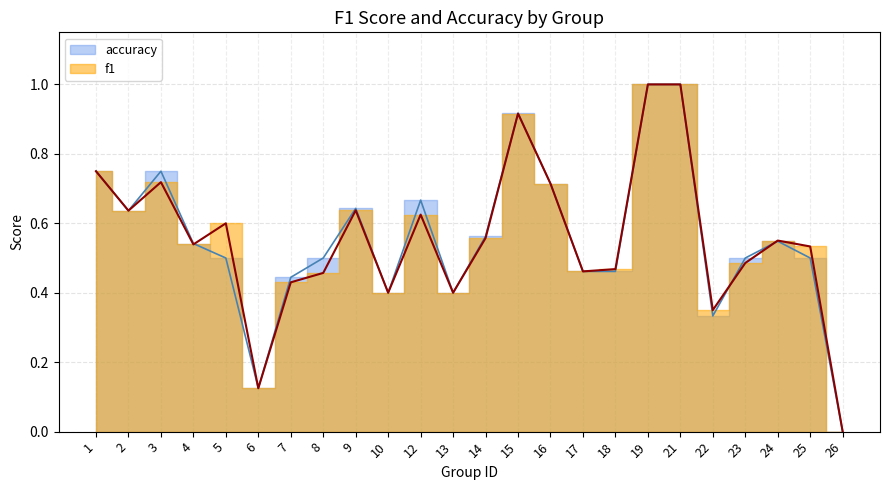

The f1 series shows 0.0 at 26. True or false?

True